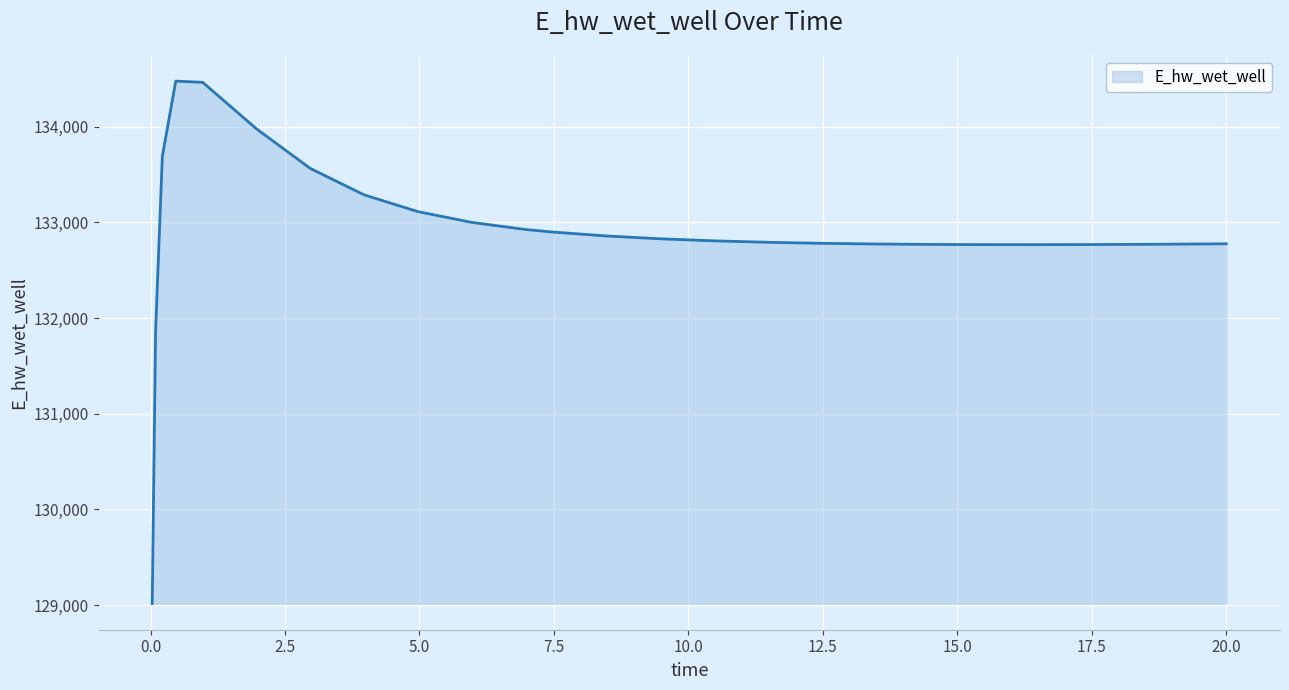

What is the difference between the maximum and minimum values?

5463.1